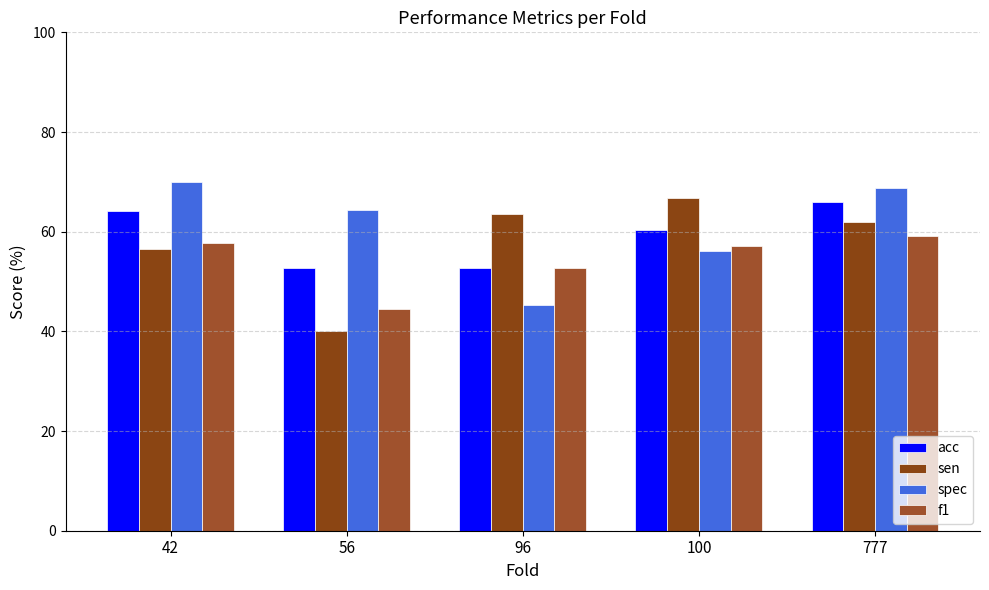

List the series in order of their overall mean, lowest first.

f1, sen, acc, spec